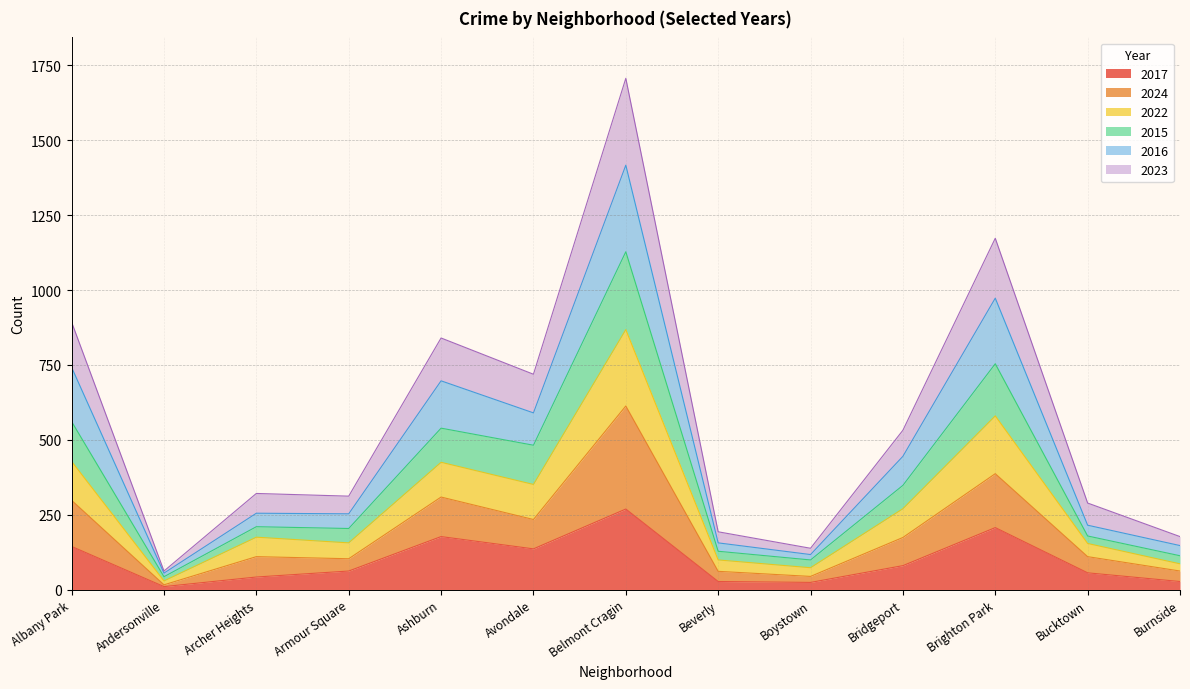

What is the difference between the maximum and minimum values in the 2017 series?

259